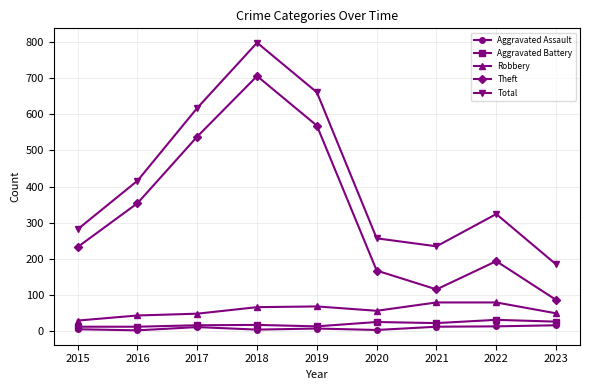

List the labels in order of Total value, smallest first.

2023, 2021, 2020, 2015, 2022, 2016, 2017, 2019, 2018